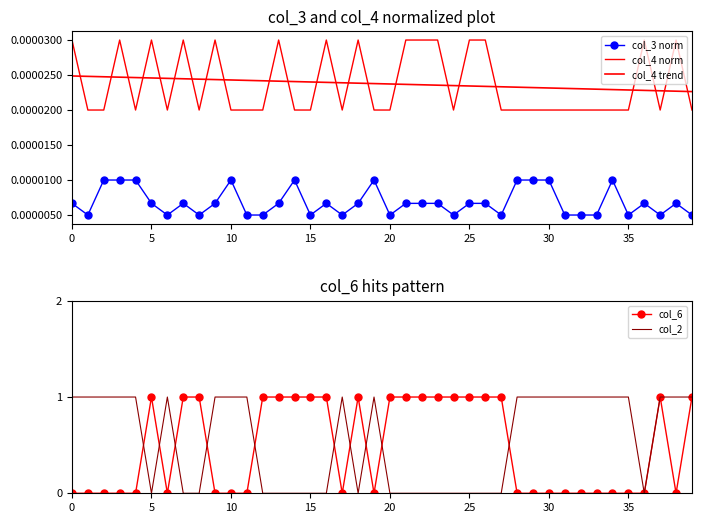

Is it true that col_6 equals 1 at 15?

True